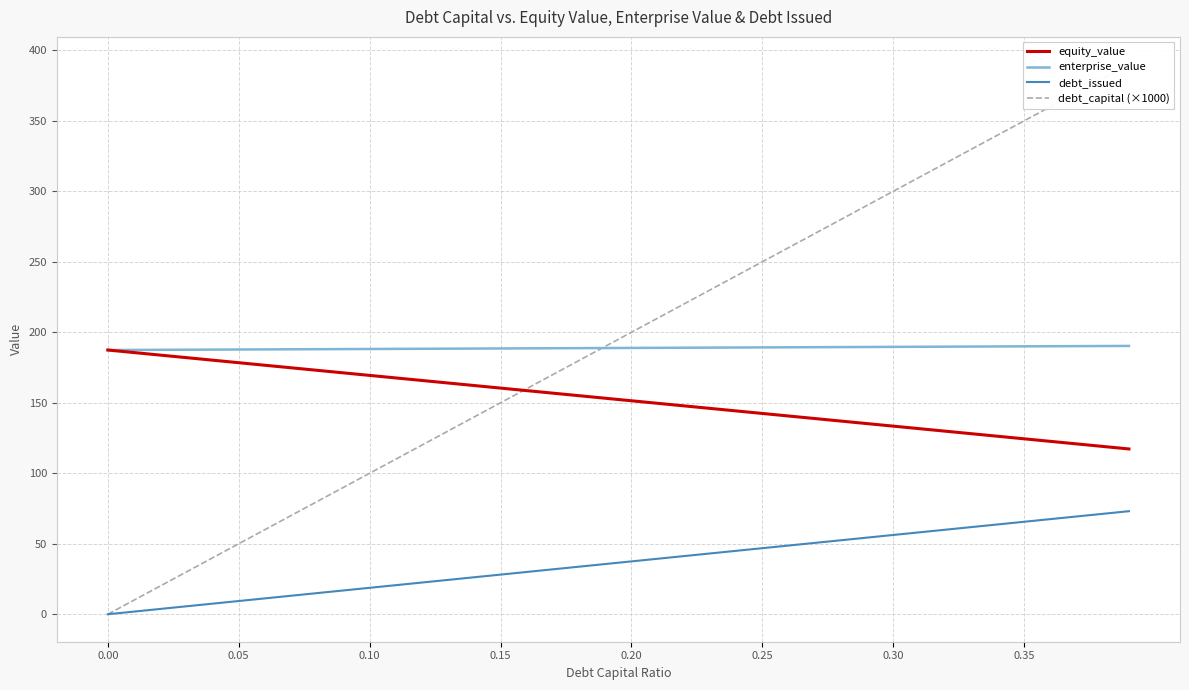

True or false: enterprise_value and equity_value intersect in this chart.

False